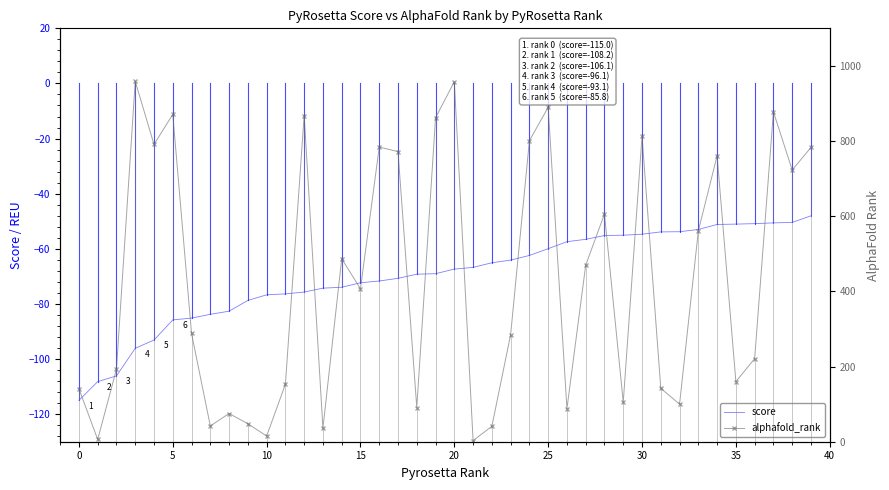

What is the lowest value of the score series?

-115.0